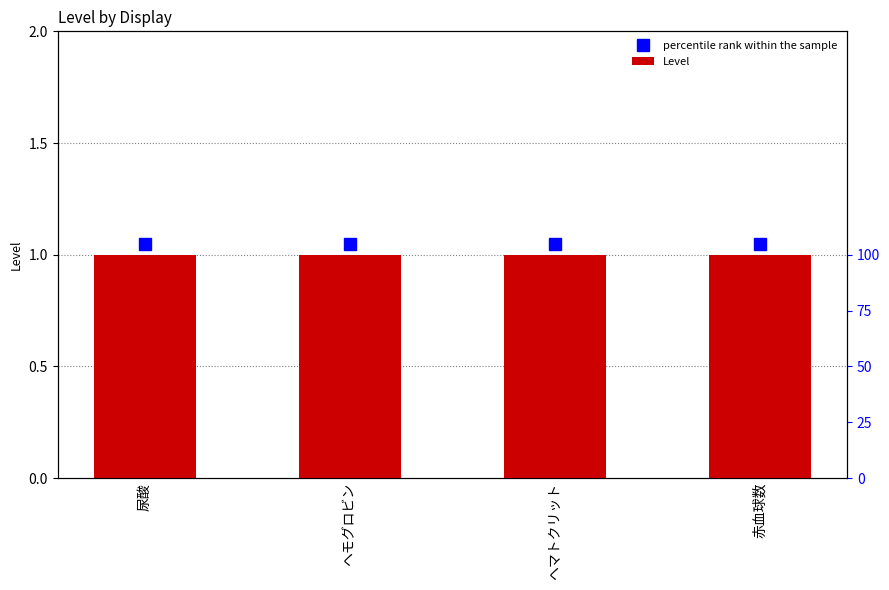

What value does the Level series have at 尿酸?

1.0